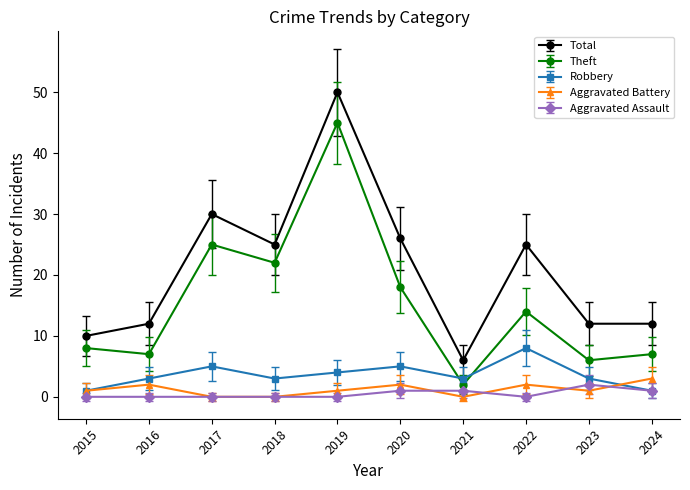

How many interior local peaks does the Robbery series have?

3